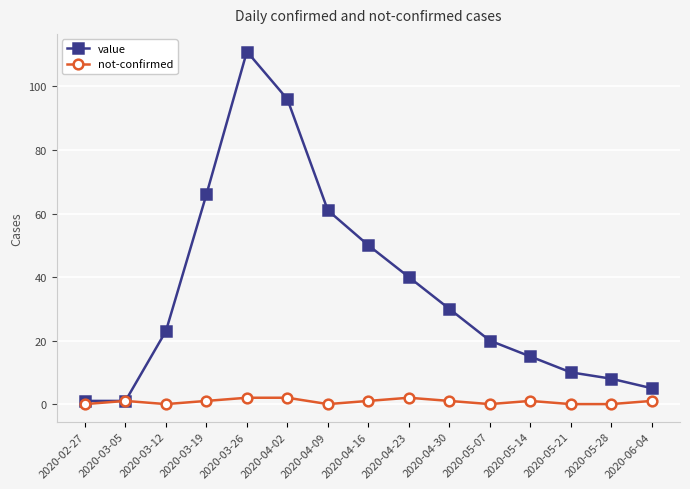

How many lines are shown in the chart?

2